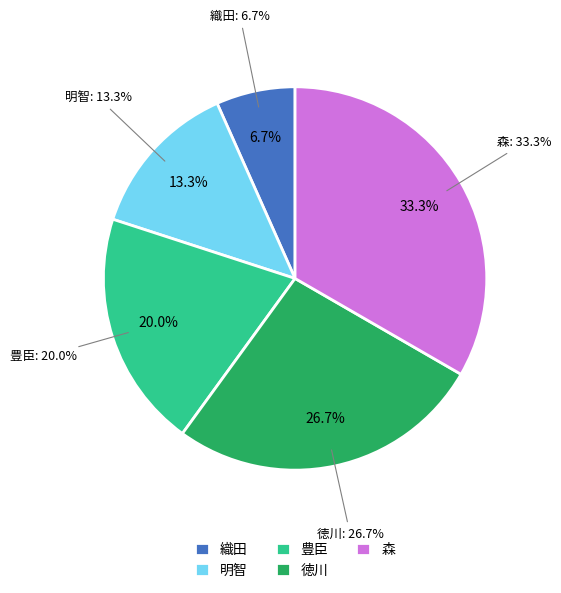

What is the total percentage of 徳川 and 明智?

40.0%